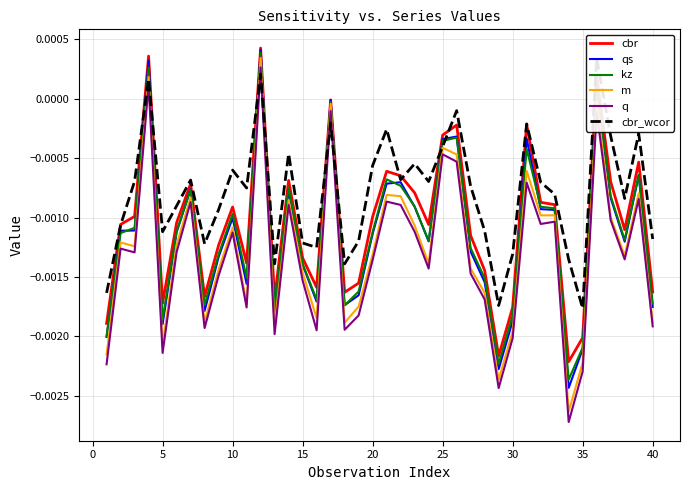

How many negative values does the qs series have?

37